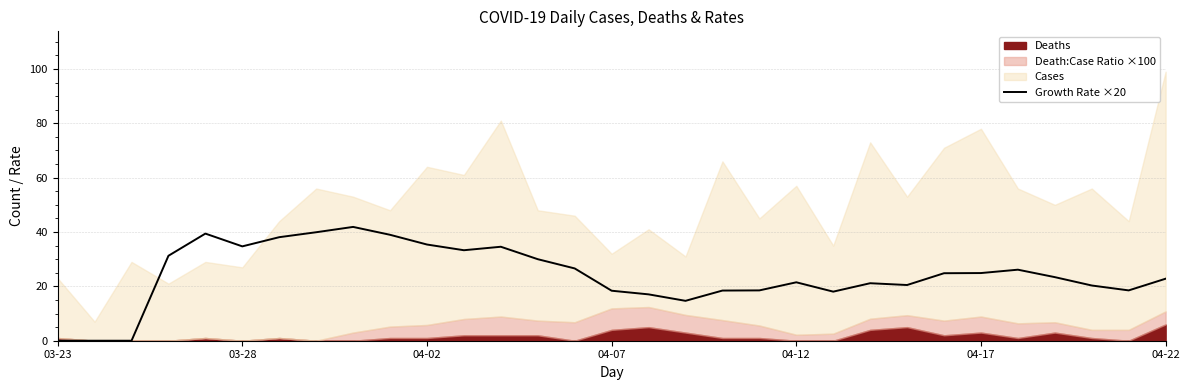

The value of Growth Rate ×20 at 03-23 is -12.9. True or false?

False